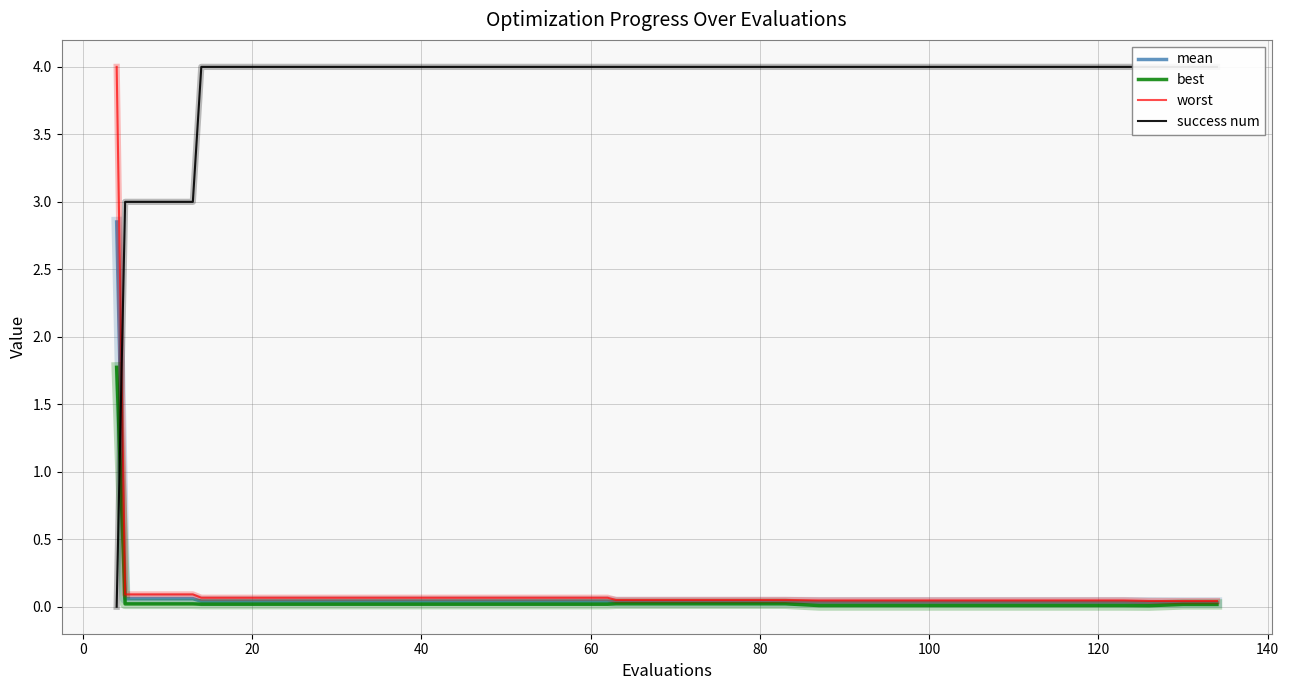

What is the maximum value for worst?

4.0